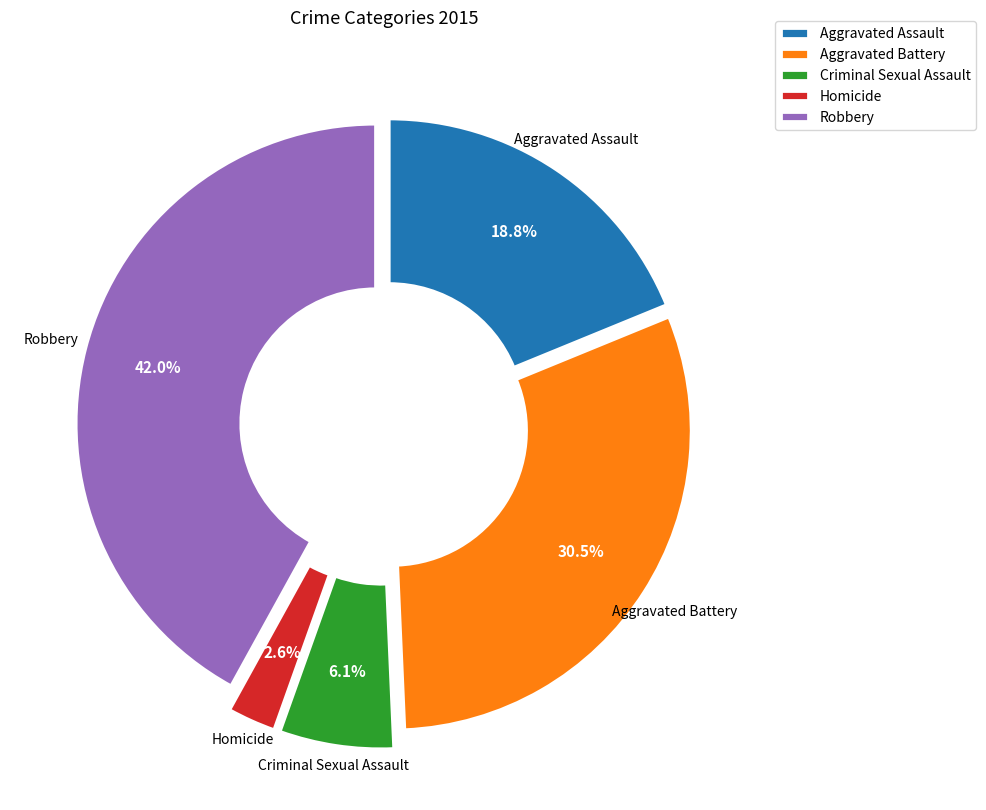

True or false: Criminal Sexual Assault accounts for 6% of the total.

True